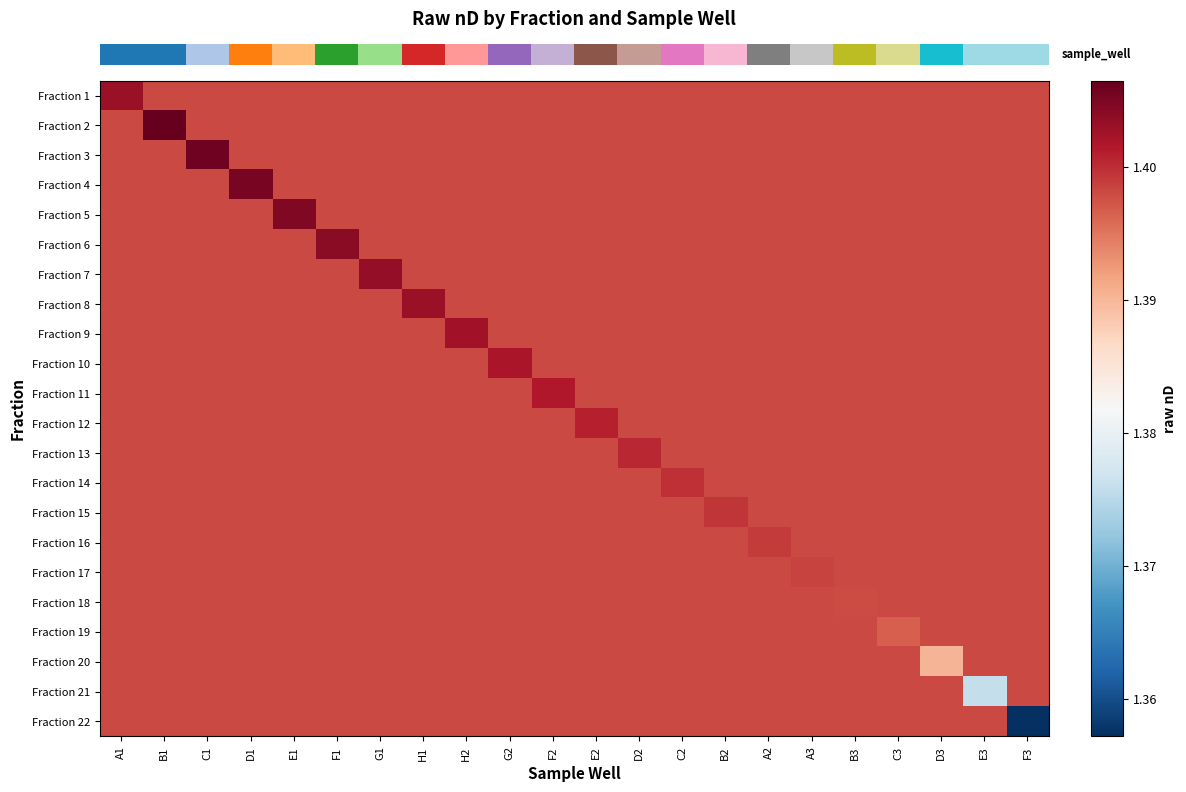

Between G2 and C2, which is larger?

G2